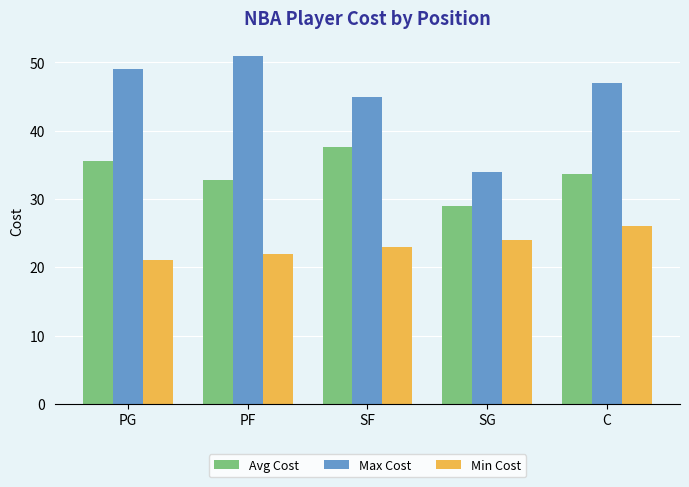

What is the label of the 1st bar from the right?

C